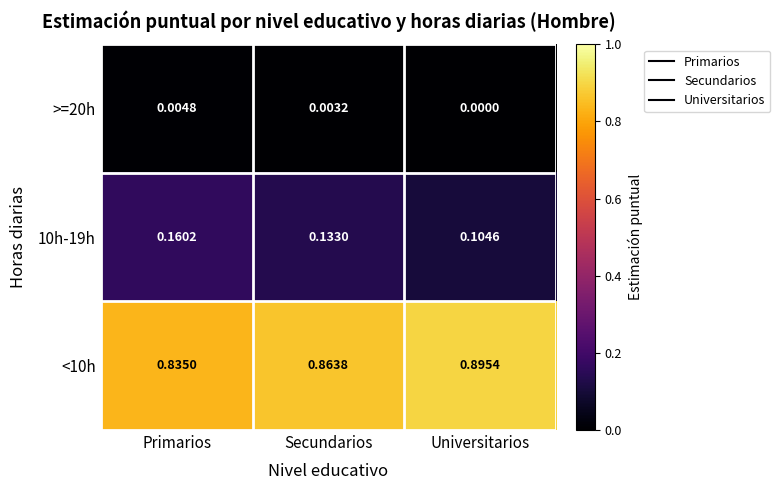

At which label does >=20h reach its peak?

Primarios